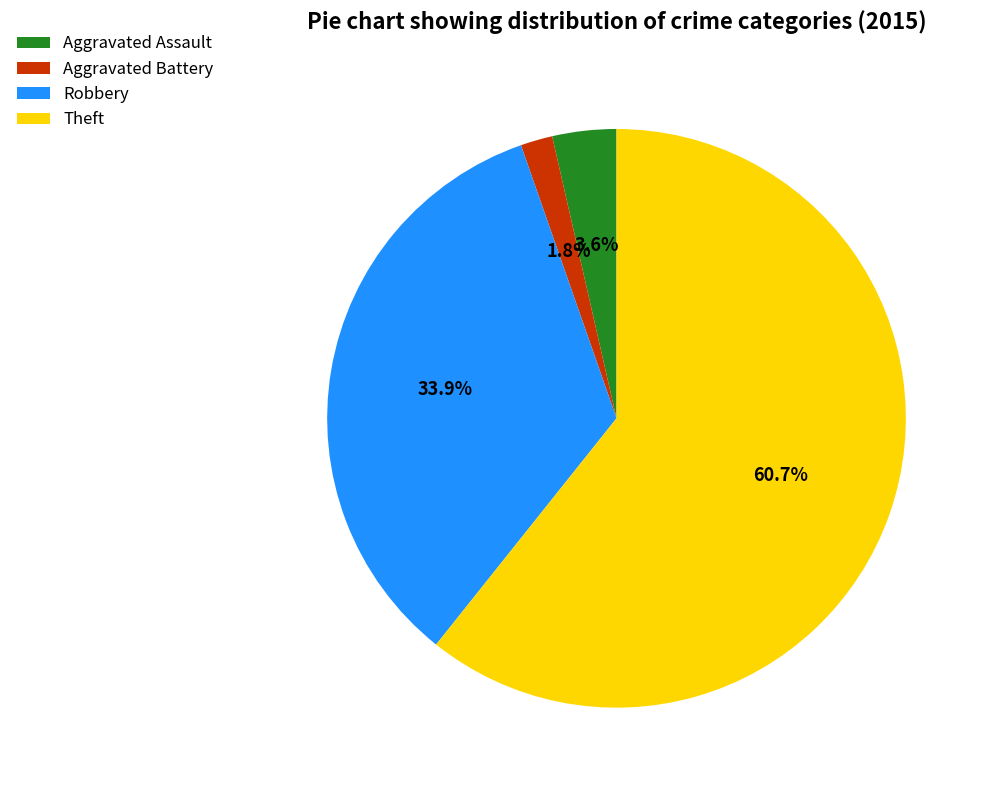

What percentage do Aggravated Assault and Aggravated Battery together represent?

5.4%